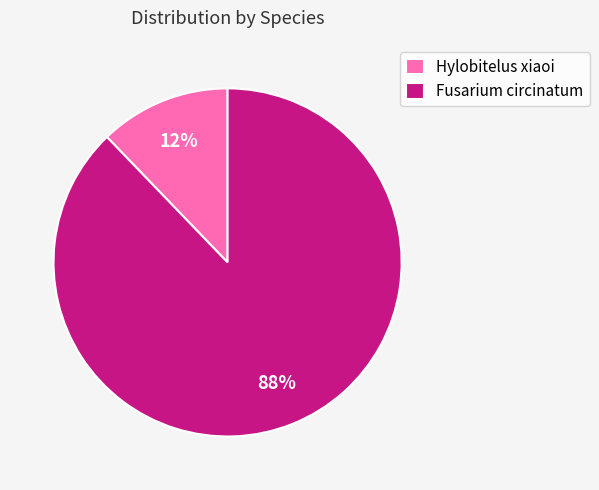

Is there a majority slice in this chart?

Yes